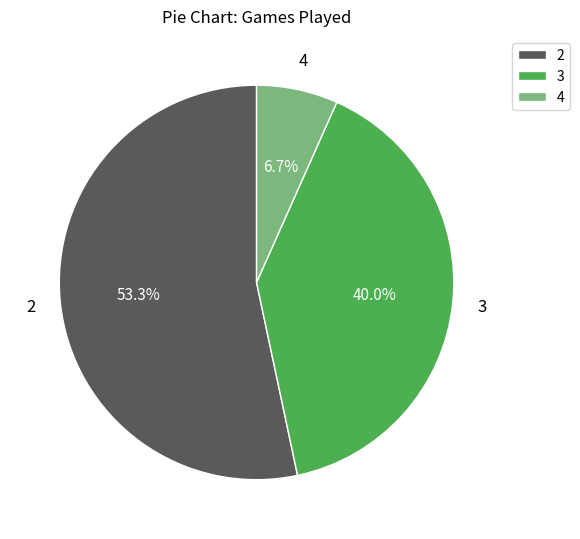

Is there any slice that represents more than half of the pie?

Yes